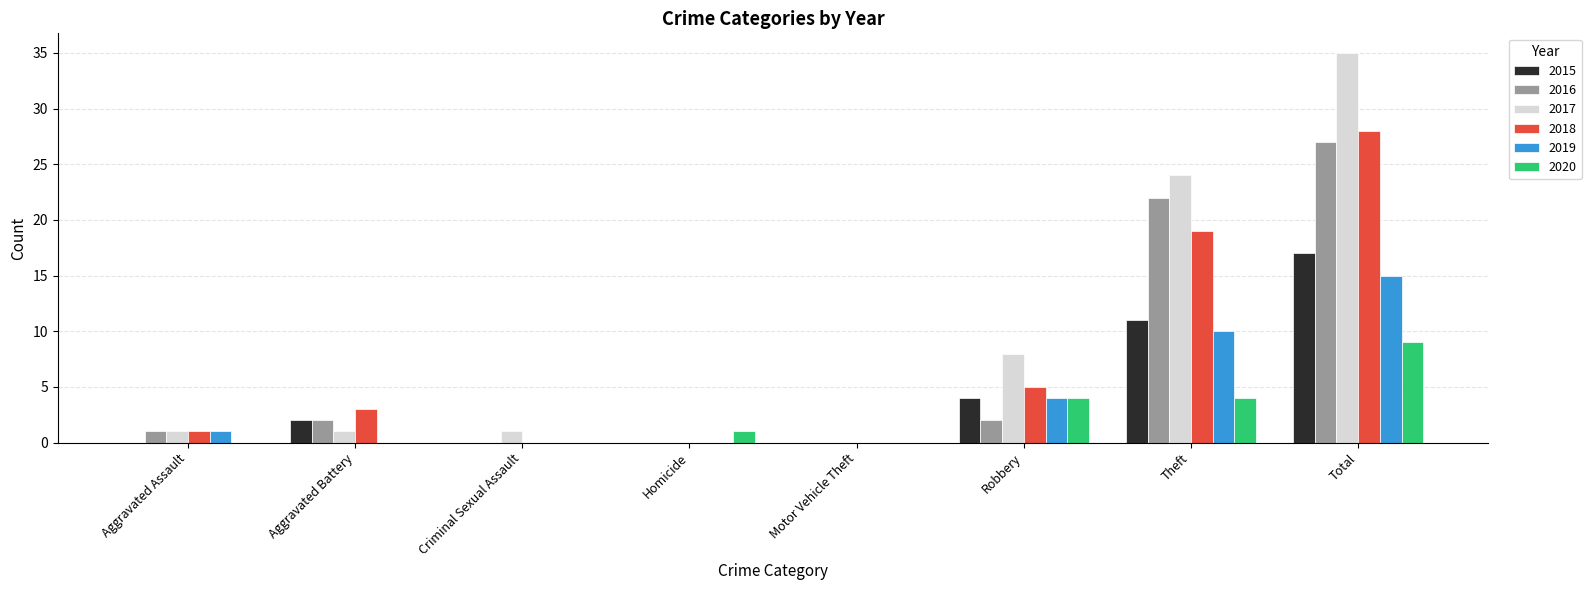

At which label does 2020 reach its peak?

Total